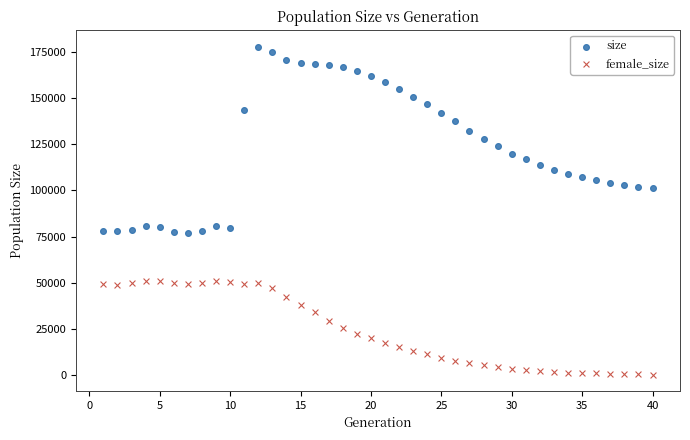

Which series has the largest Y range (max minus min)?

size